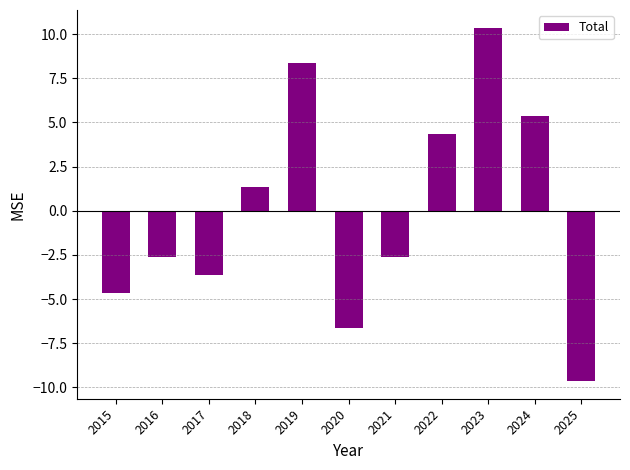

Where does the data first go above -2?

2018